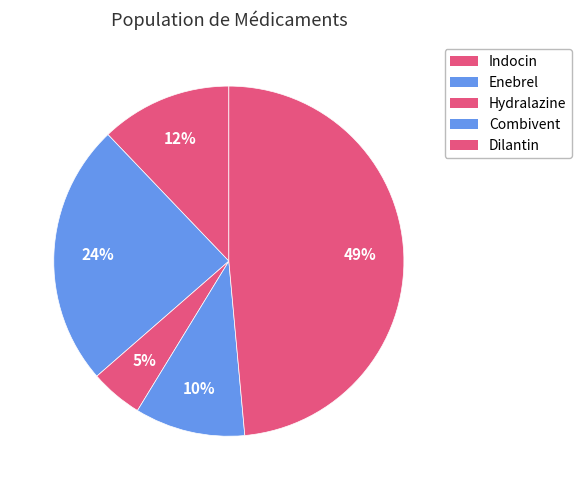

Rank the categories by value from highest to lowest.

Dilantin, Enebrel, Indocin, Combivent, Hydralazine